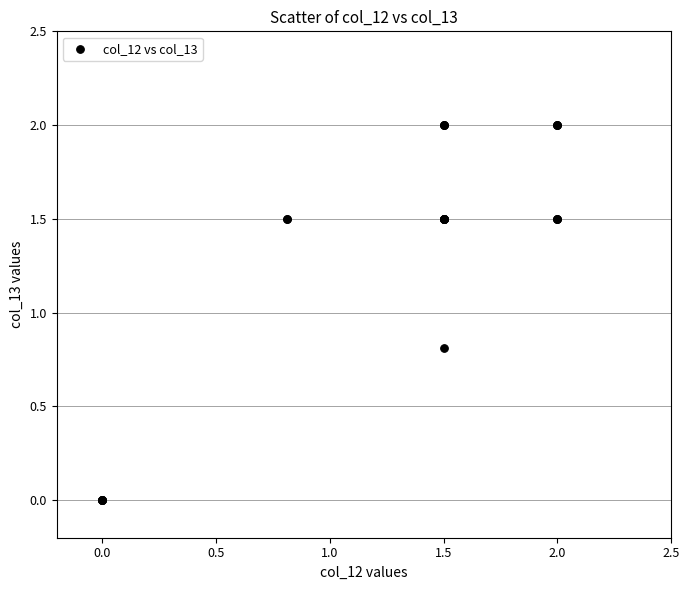

What Y value in the scatter plot is closest to 1?

0.8